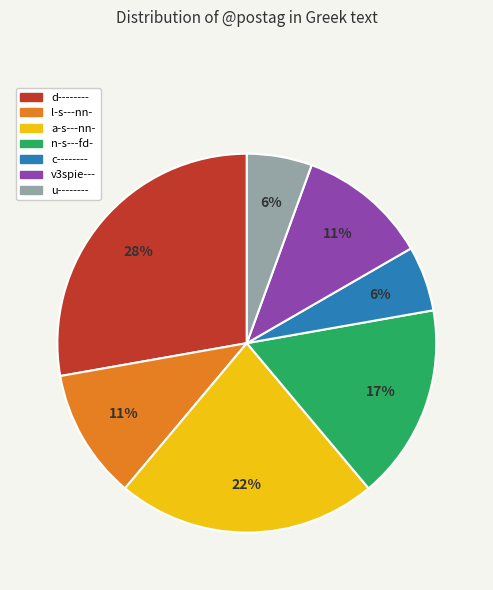

Approximately how many times larger is the value at d-------- compared to l-s---nn-?

2.5